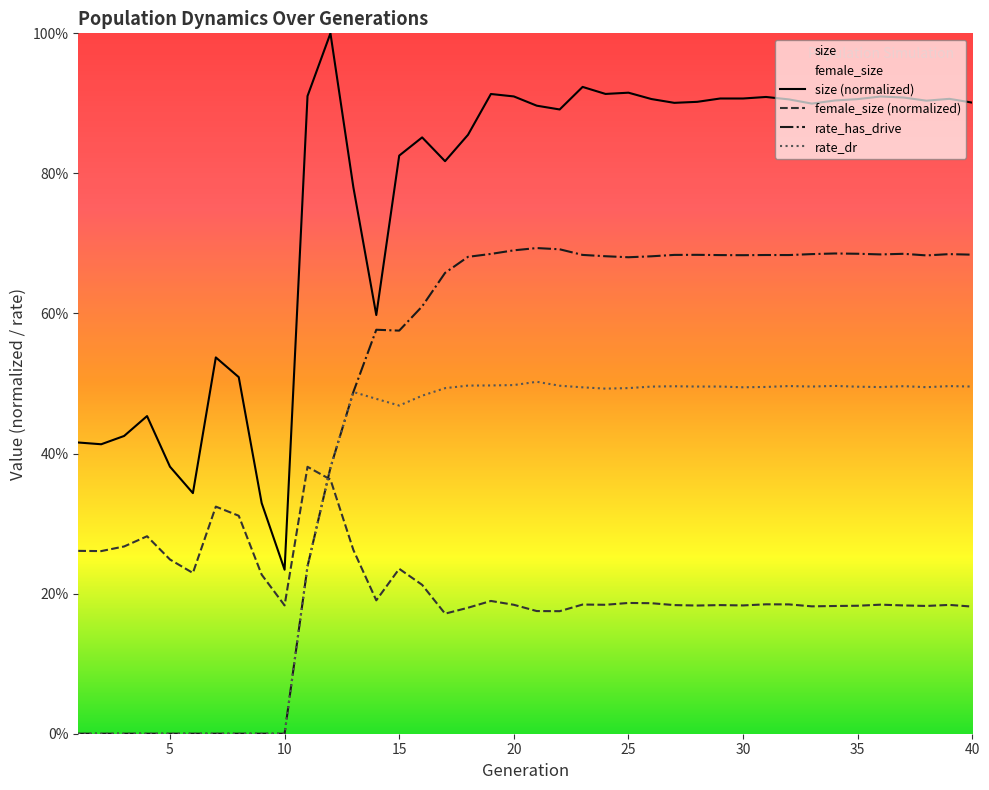

Which category has the highest value in the rate_dr series?

21